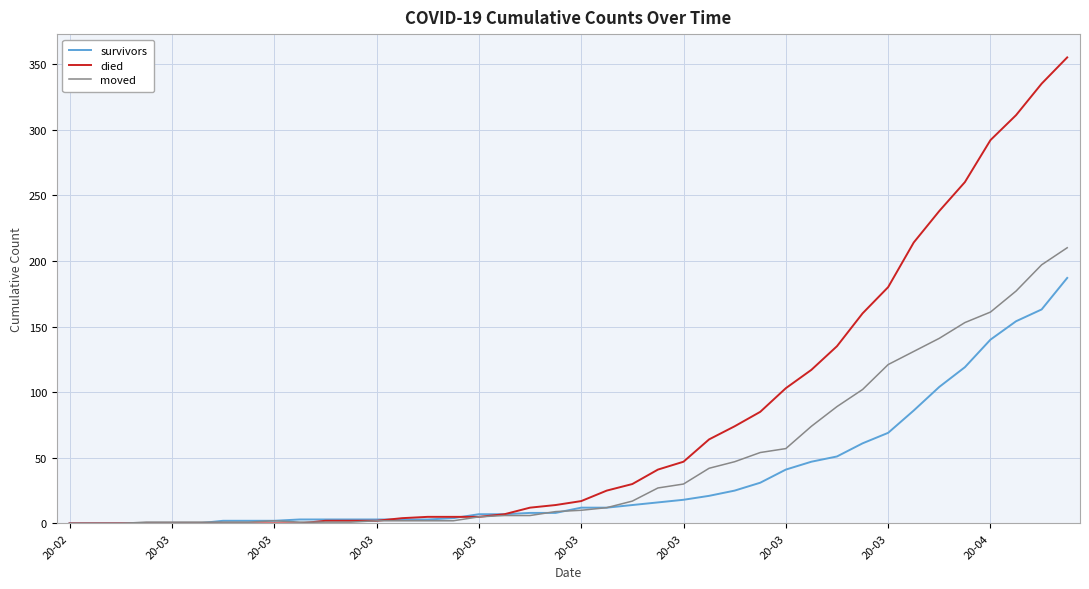

Which series has the largest range (max minus min)?

died